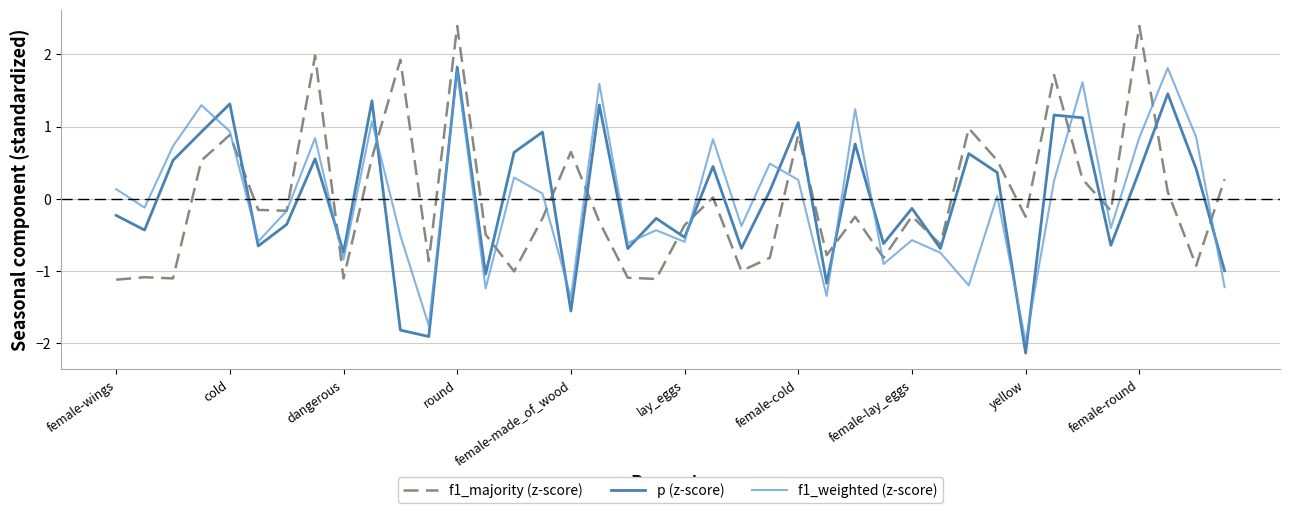

True or false: f1_majority (z-score) and p (z-score) intersect in this chart.

True